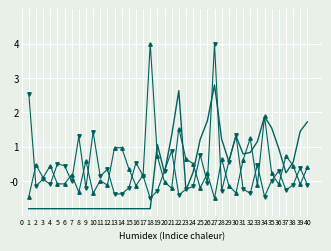

What is the total value across all series at 5?

-0.4